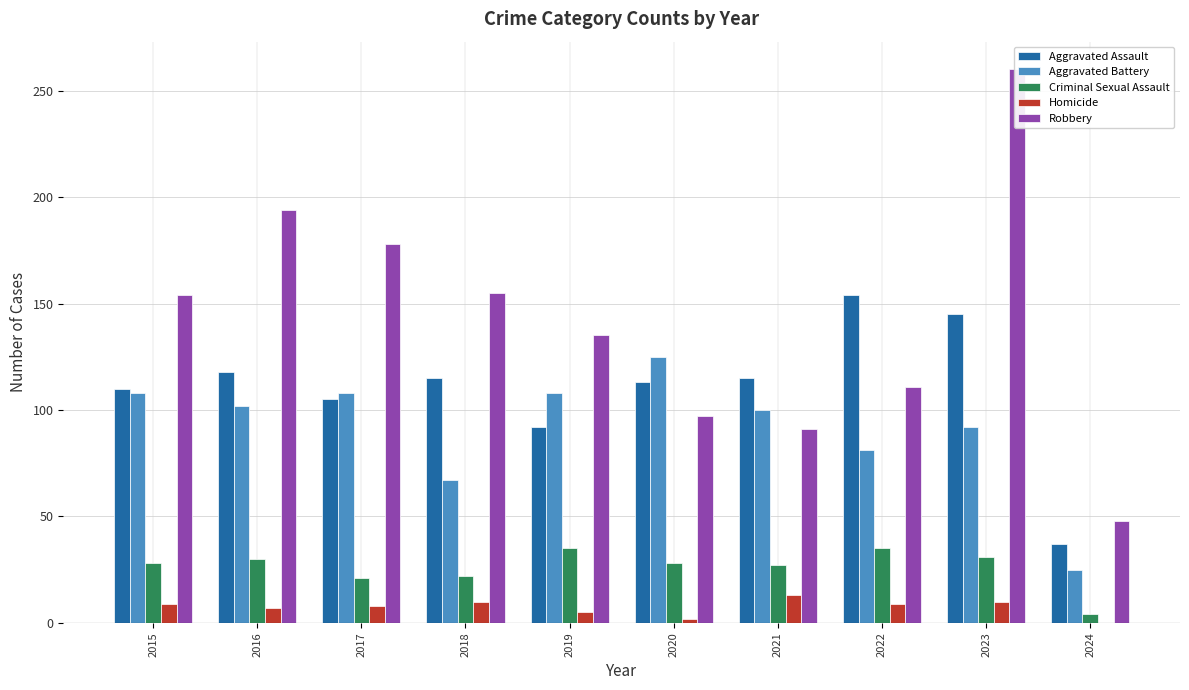

Are the bars horizontal?

No